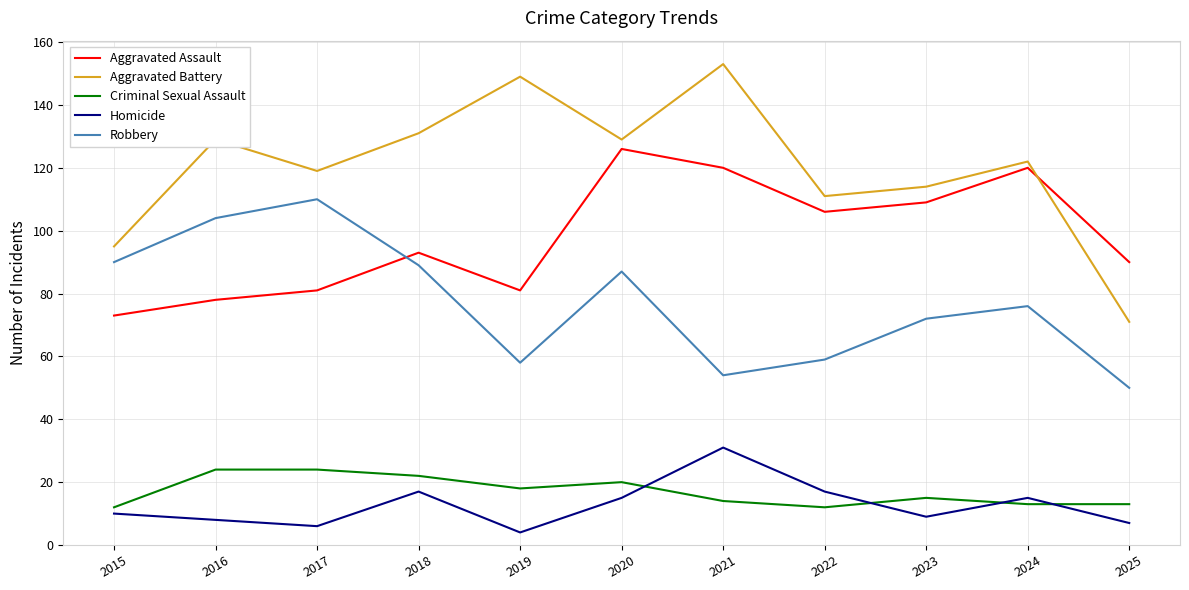

What is the sum of all Aggravated Battery values?

1323